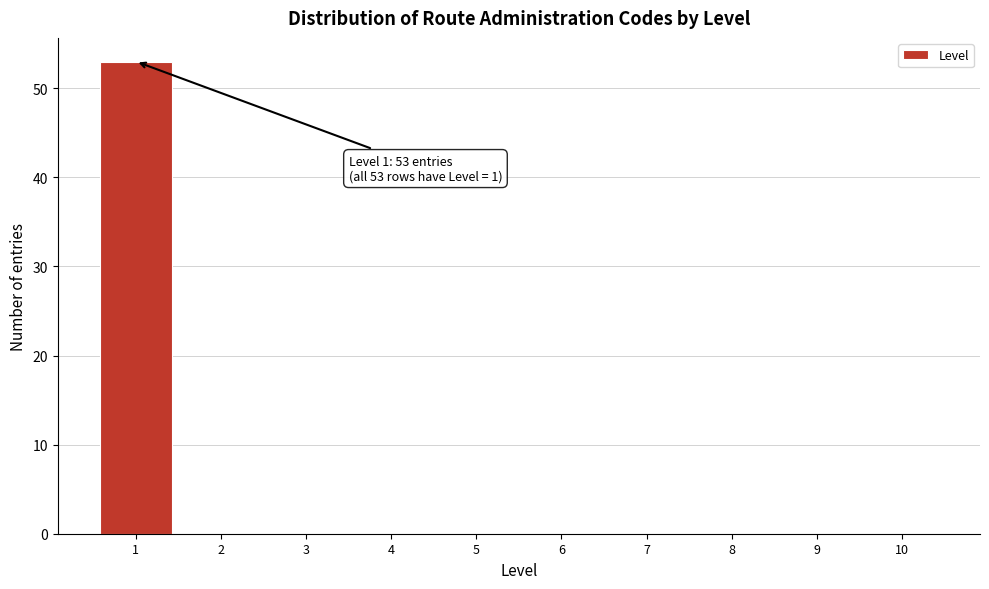

Over which range of the x-axis is the bar tallest?

0.5 to 1.5